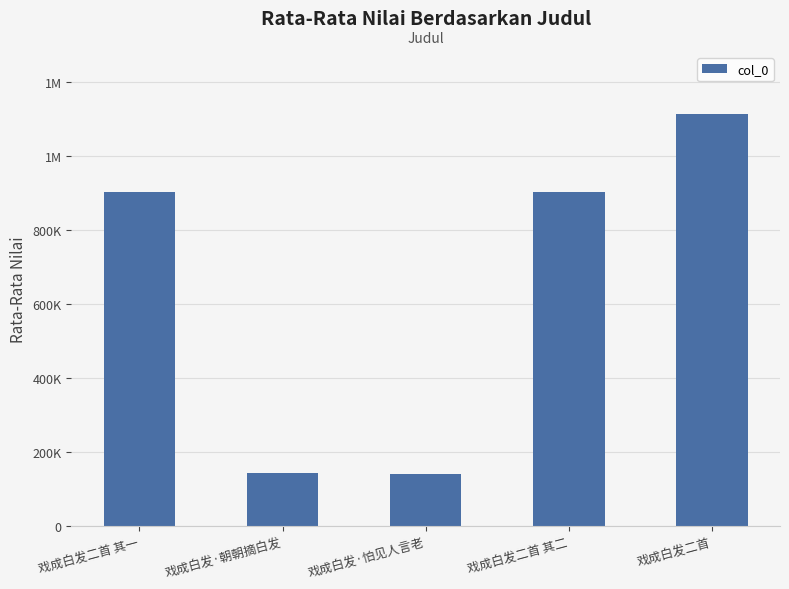

Does the chart contain any negative values?

No